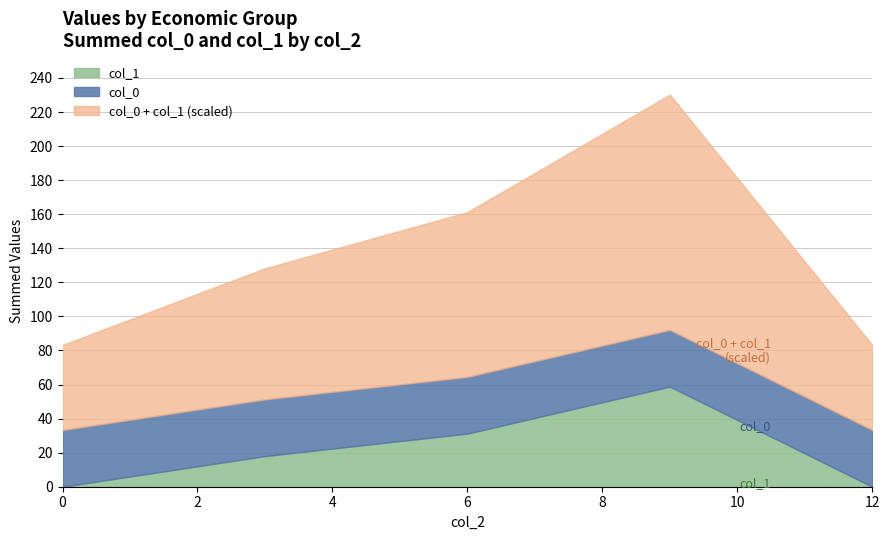

What is the highest value of the col_1 series?

58.8